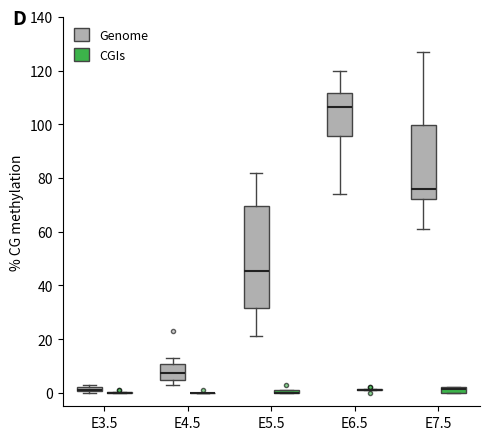

Comparing the boxes themselves (not the whiskers), which one is the tallest?

E5.5 (Genome)